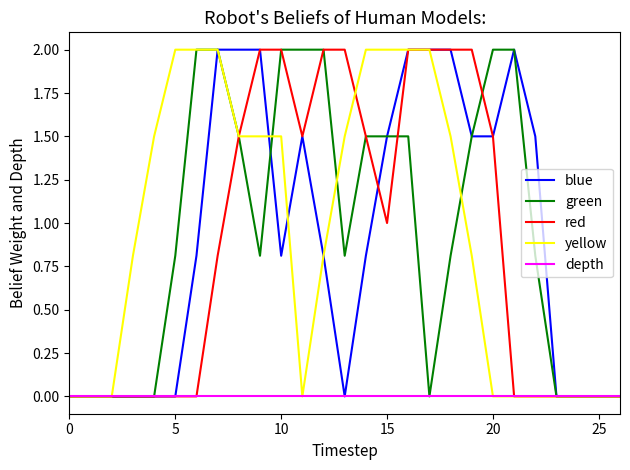

What is the maximum value shown in the chart?

2.0